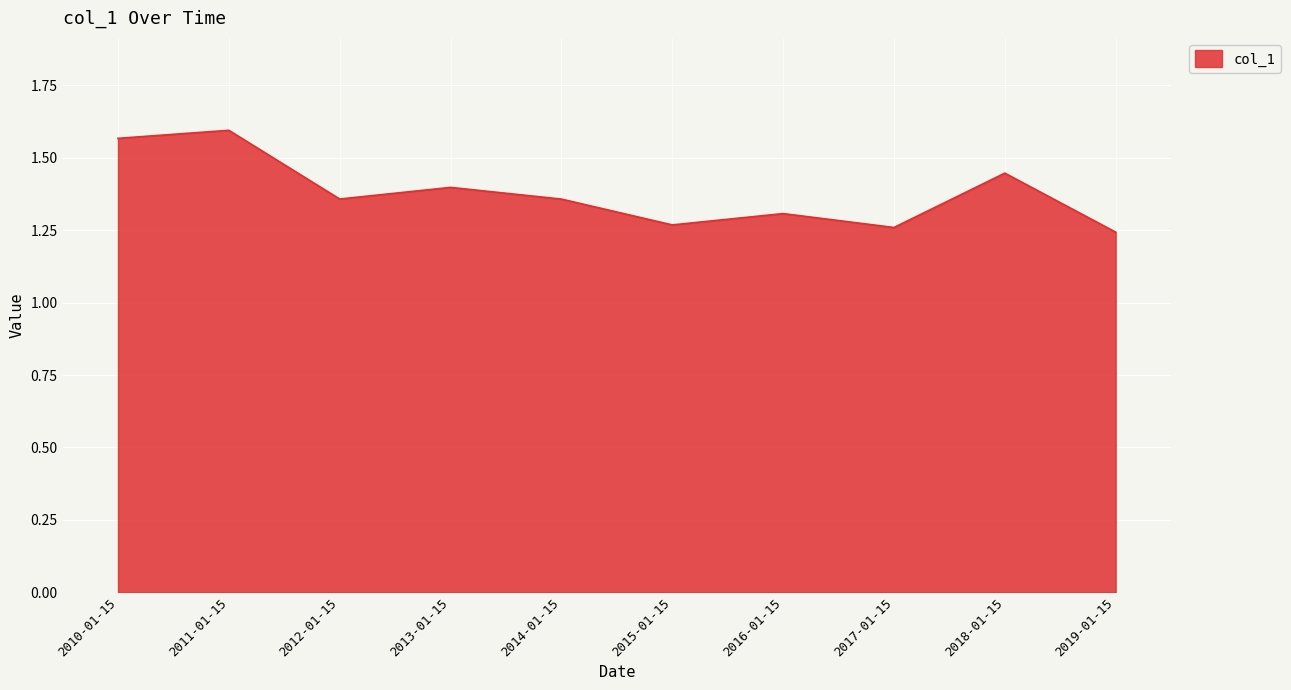

What is the difference between the values at 2010-01-15 and 2015-01-15?

0.3